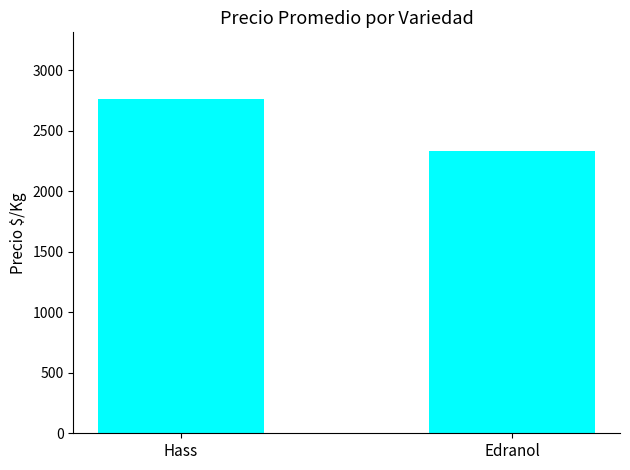

What is the ratio of the value at Edranol to the value at Hass?

0.8